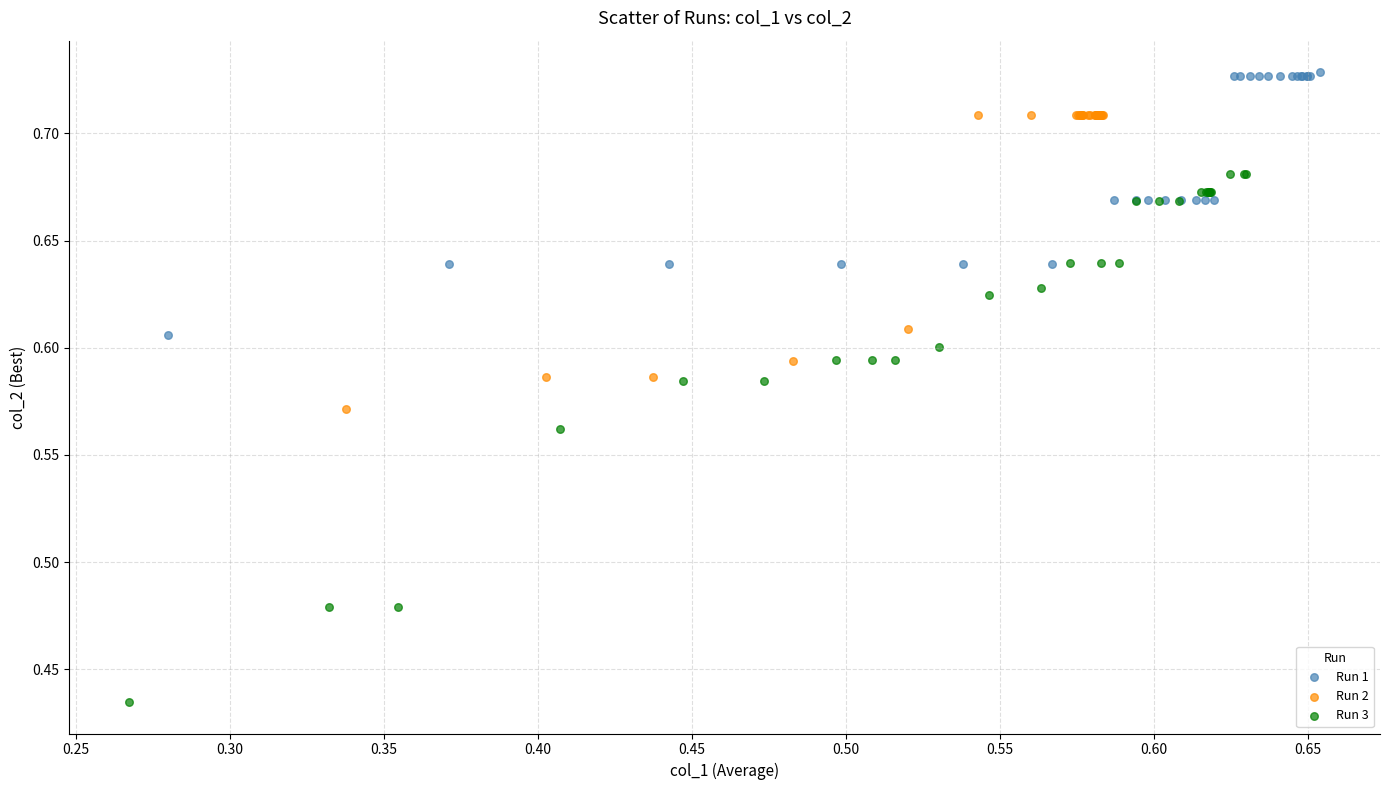

Which series has the widest spread of Y values?

Run 3